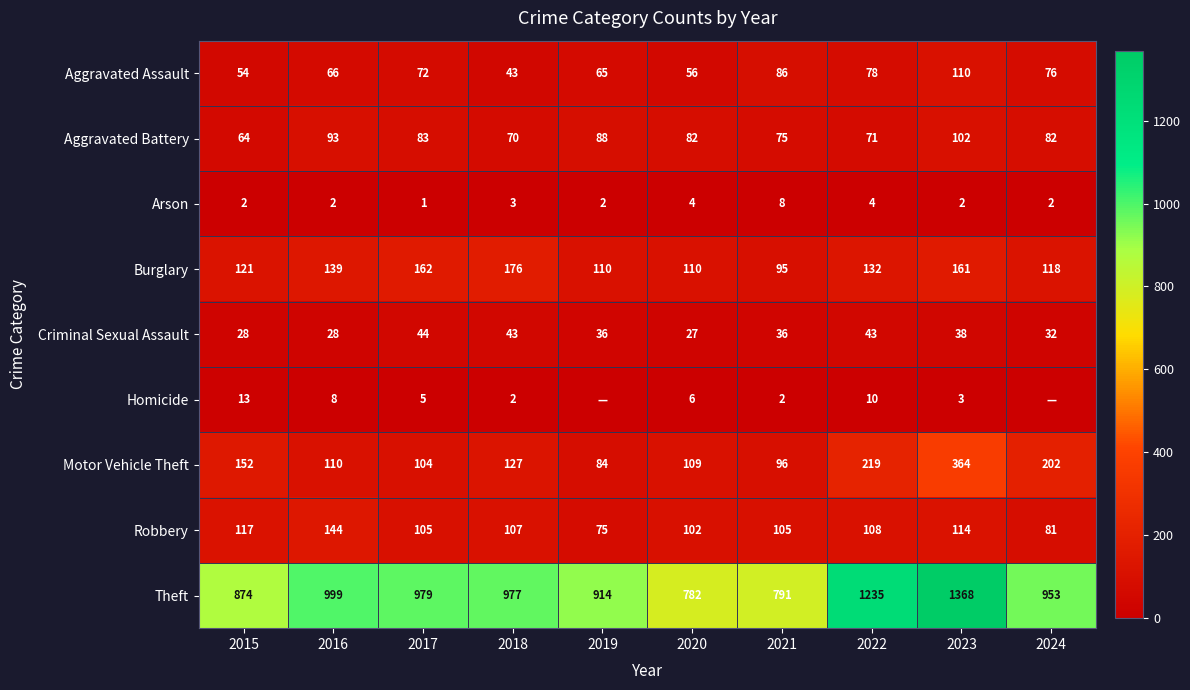

Is the value of Criminal Sexual Assault at 2015 greater than the value of Theft at 2015?

No